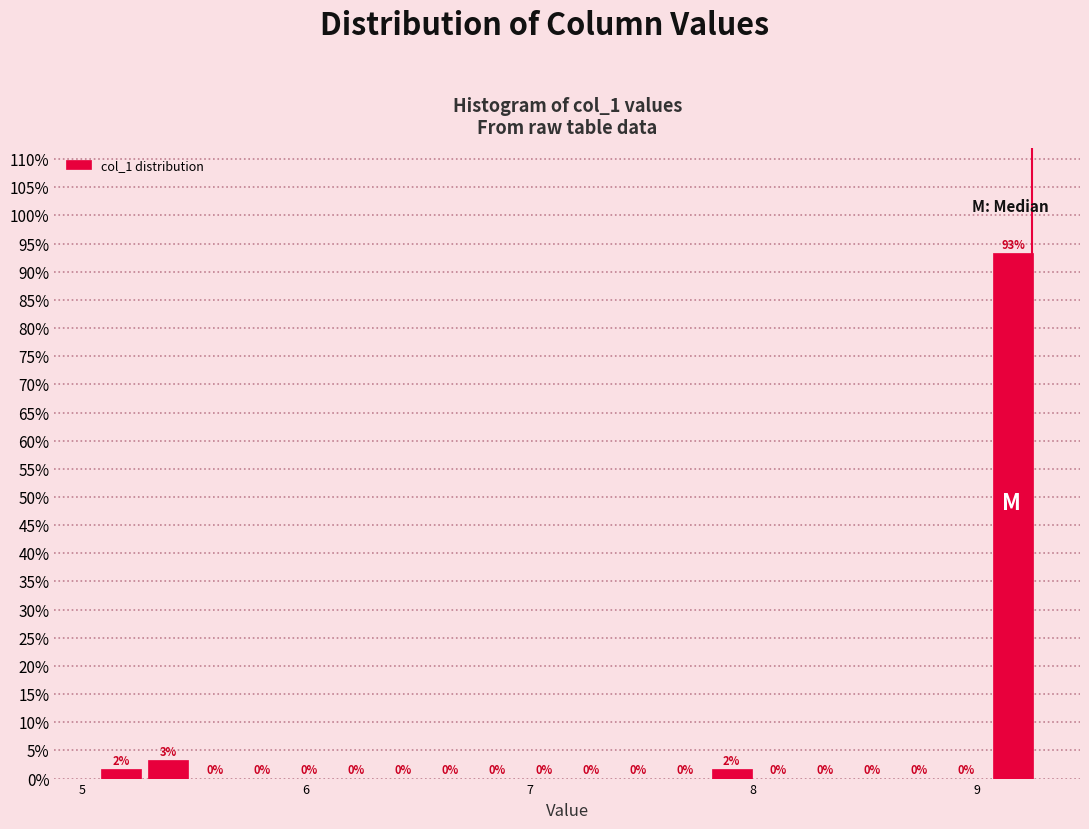

Read against the x-axis, roughly where is the centre of the tallest bar?

9.2